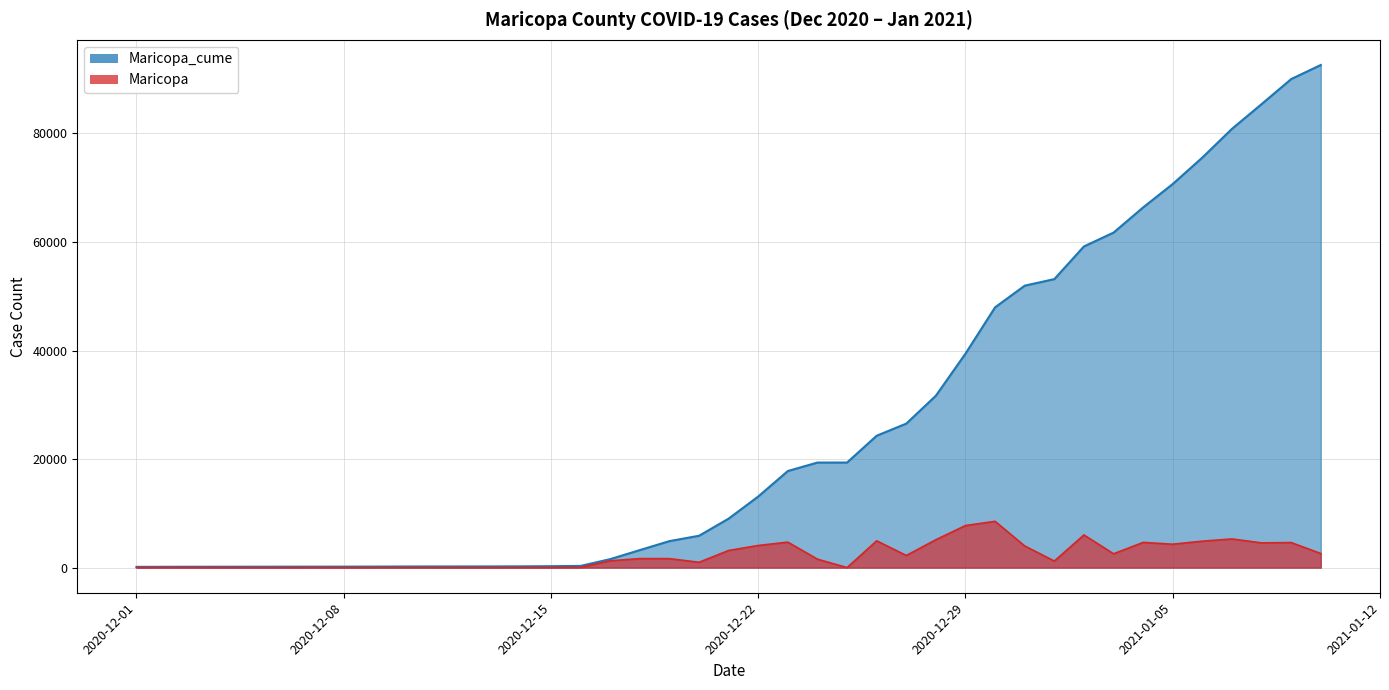

What is the difference between the highest and lowest values at 2020-12-26?

19360